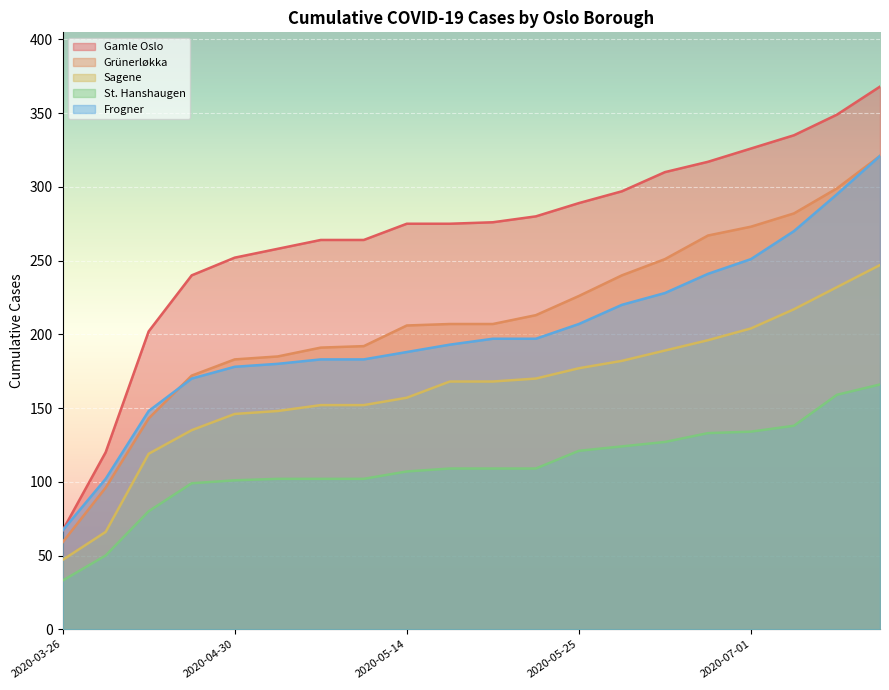

True or false: Frogner has more than 2 interior local peaks.

False